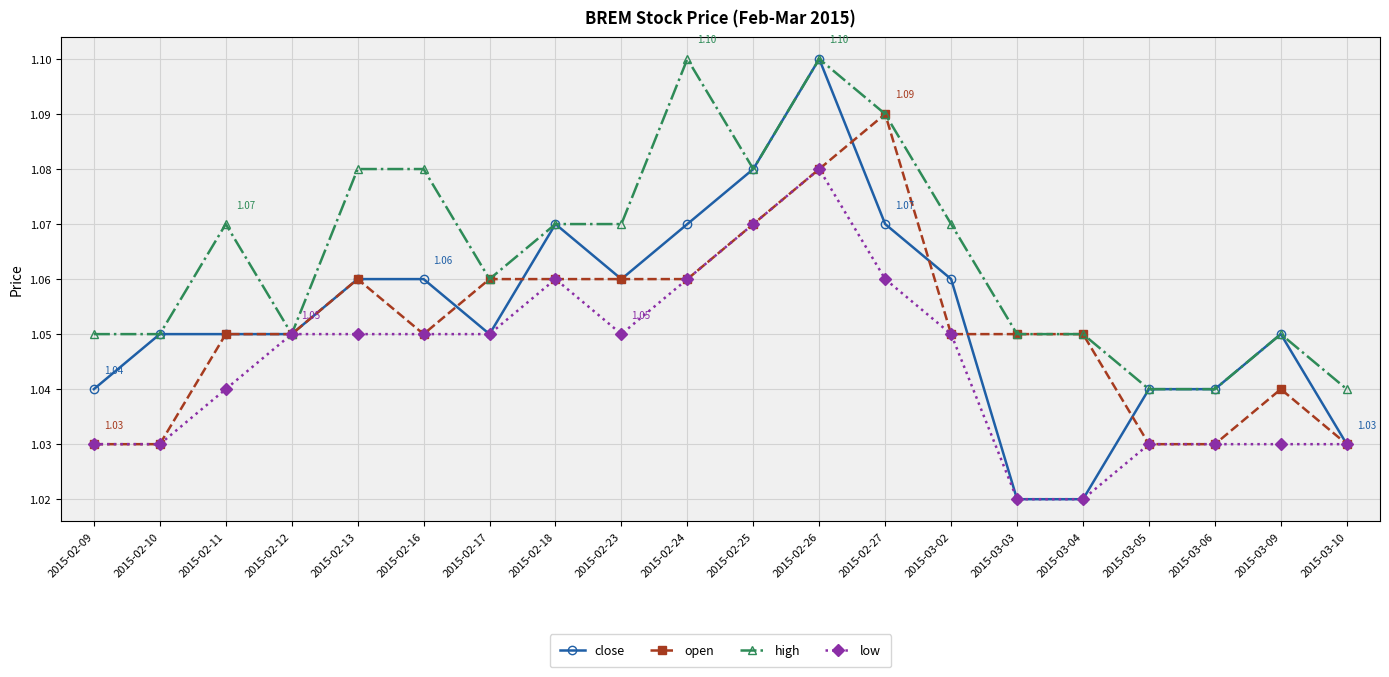

True or false: low has a value of 1.1 at 2015-02-24.

True